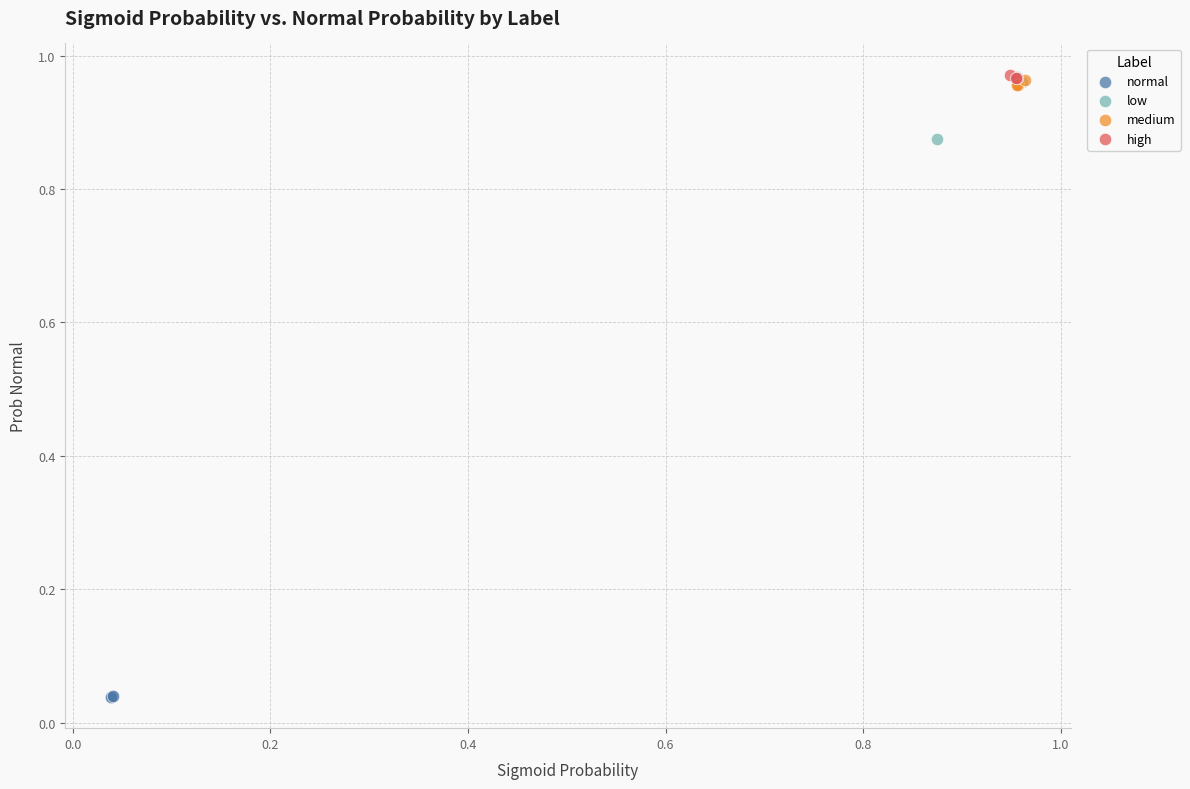

Which series reaches the minimum Y coordinate?

normal